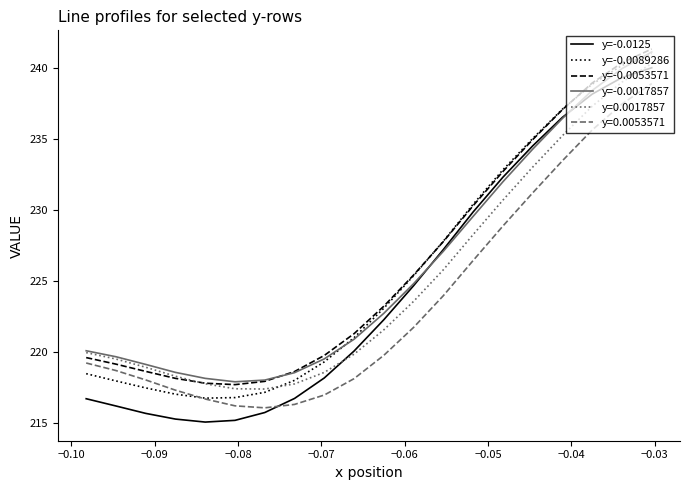

What is the minimum value for y=-0.0053571?

217.7